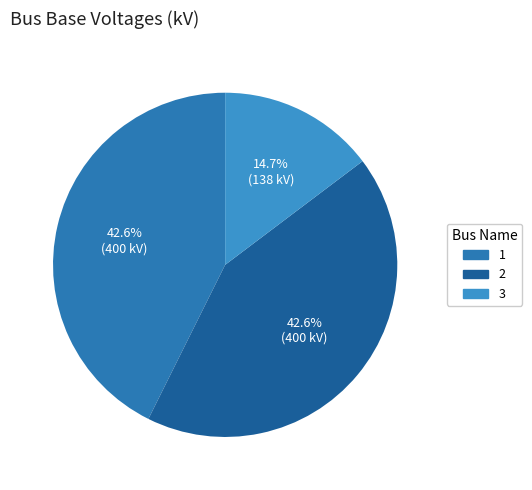

To the nearest percent, what portion does 1 represent?

43%